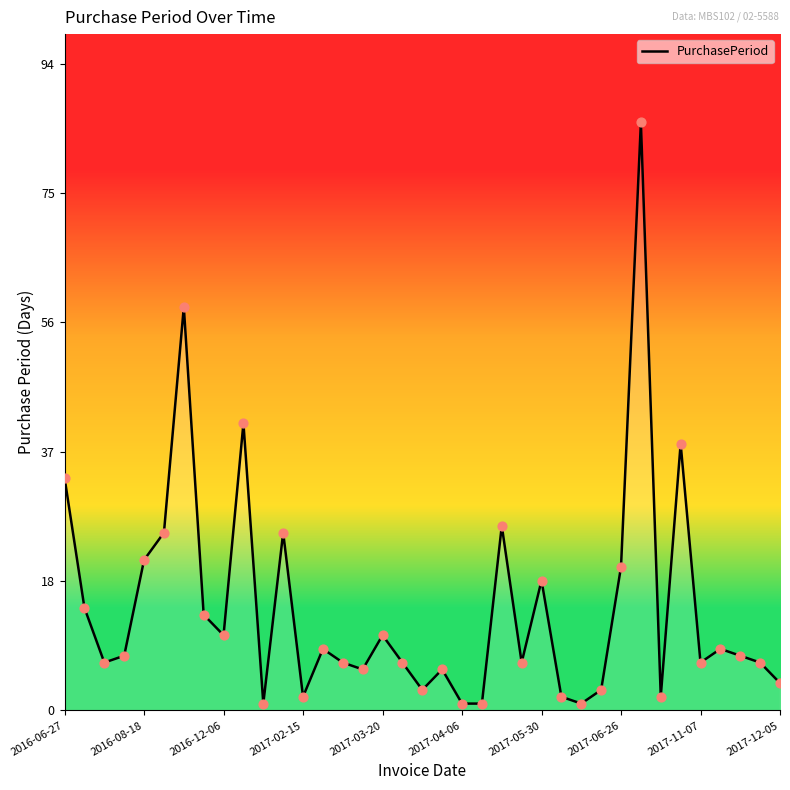

Is this an area chart (filled region under the line)?

Yes